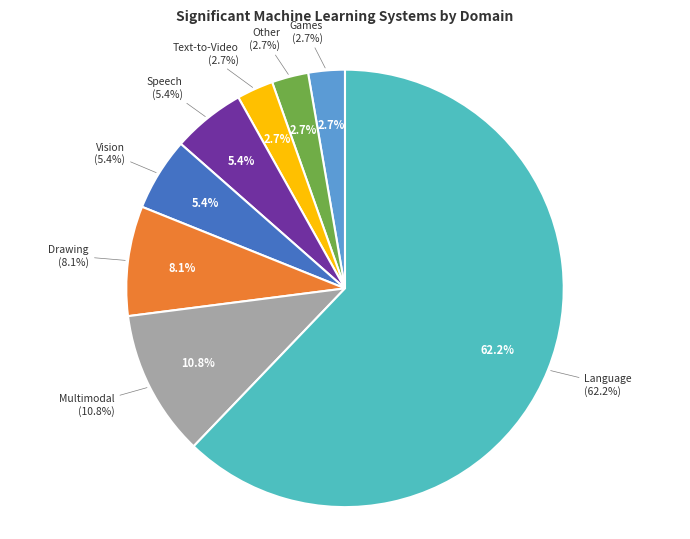

Is it true that Games is 3% of the pie?

True